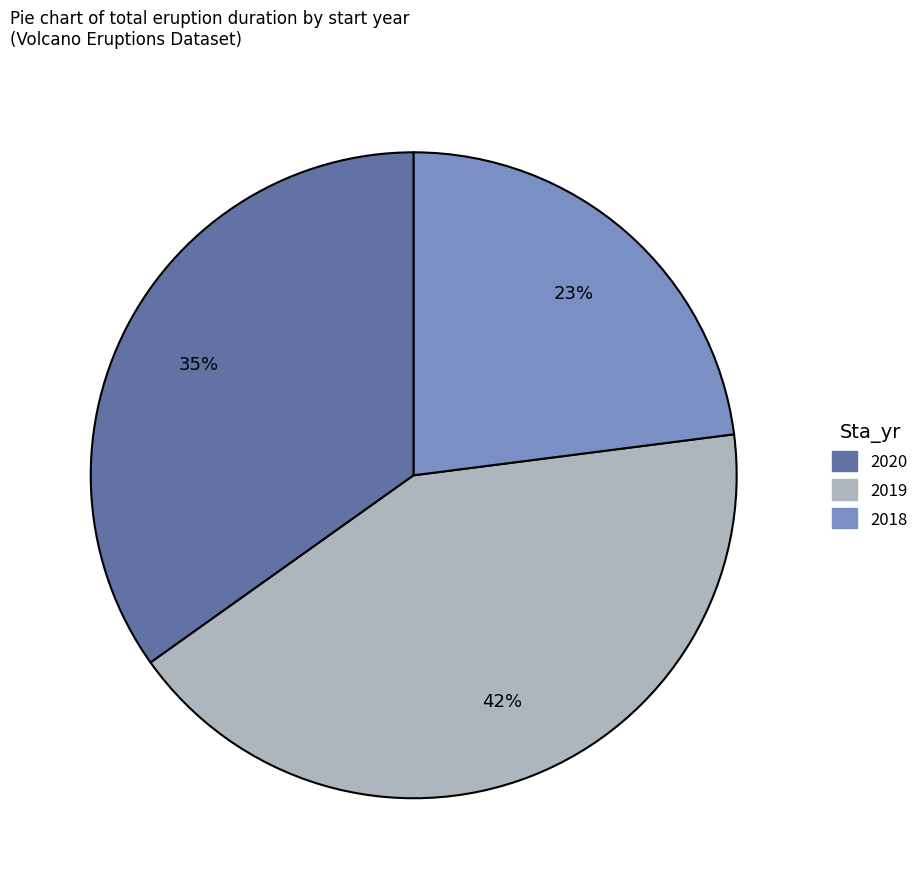

To the nearest percent, what is the average slice percentage?

33%